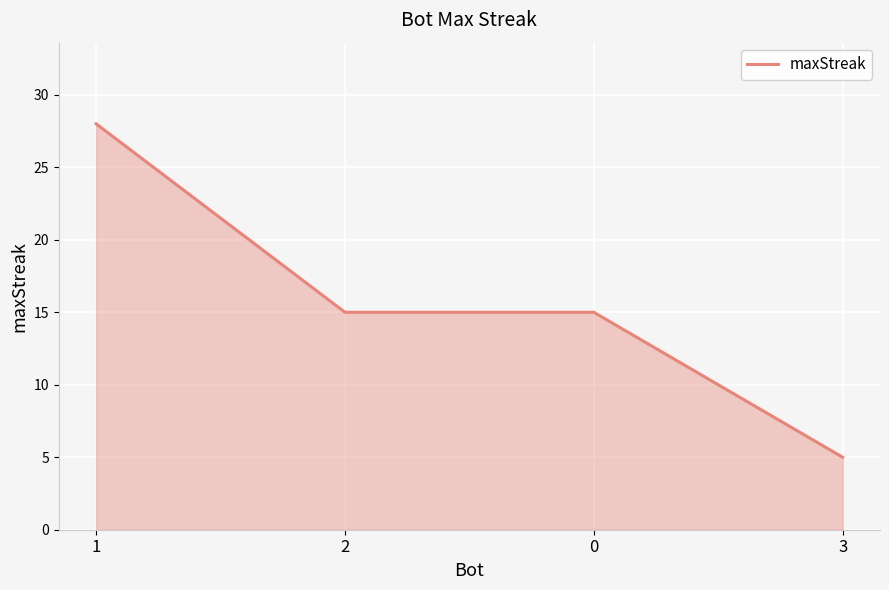

True or false: the data has more than 1 interior local peaks.

False